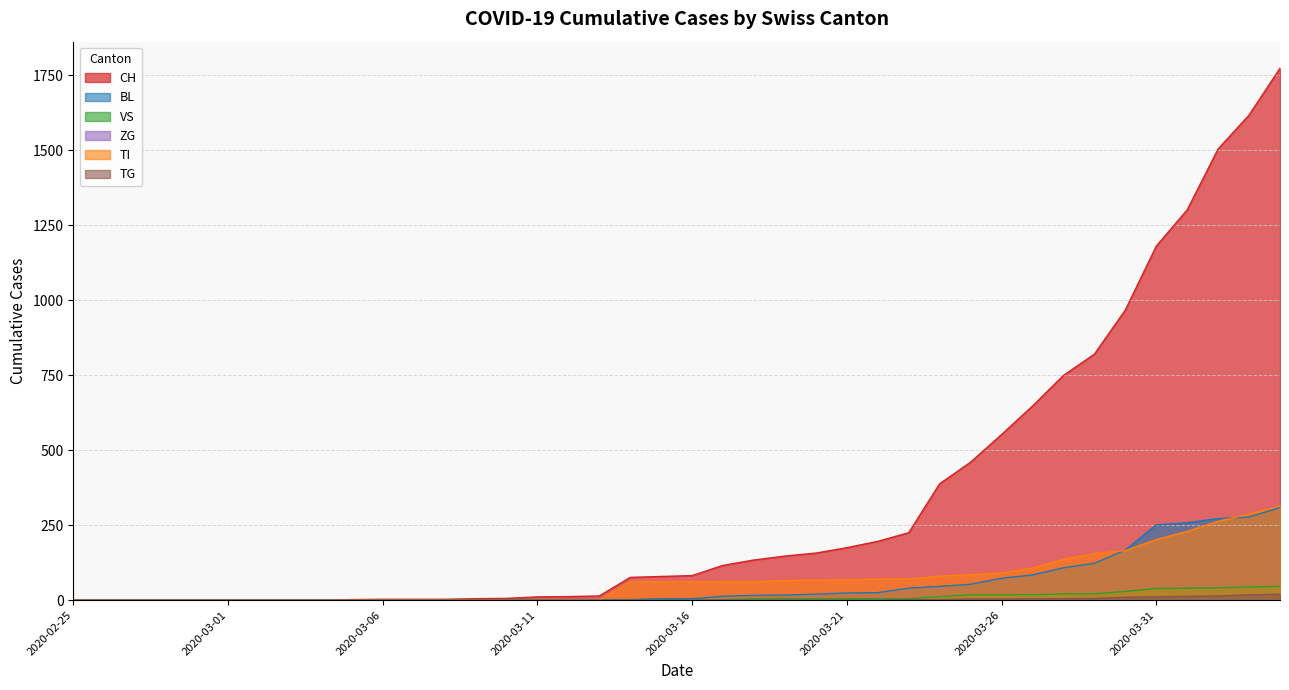

What value does the TI series have at 2020-03-31, to the nearest 50?

200